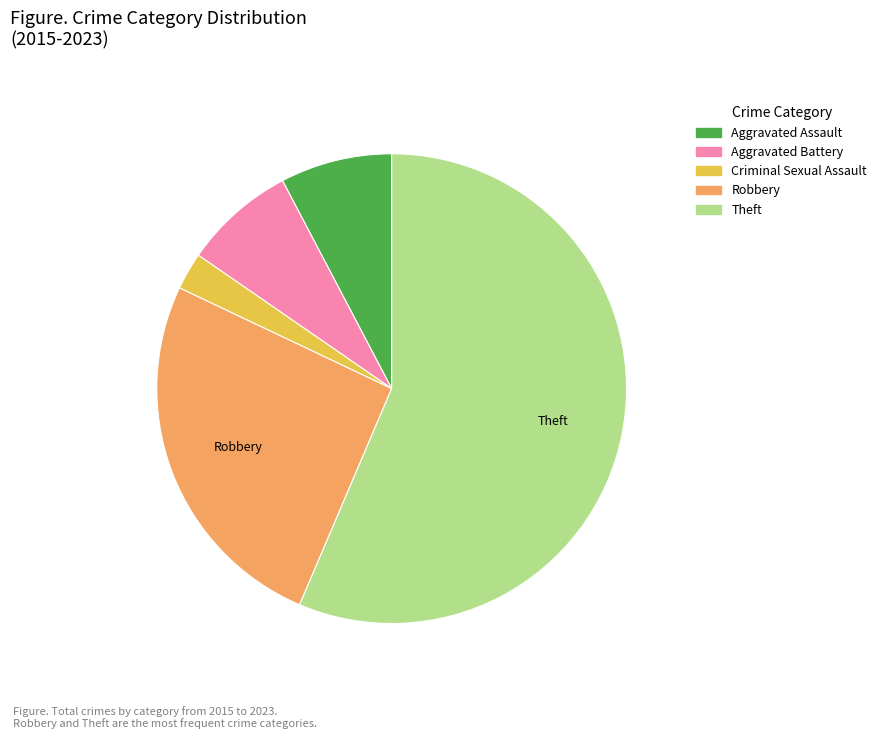

Which category has the smallest portion of the pie?

Criminal Sexual Assault